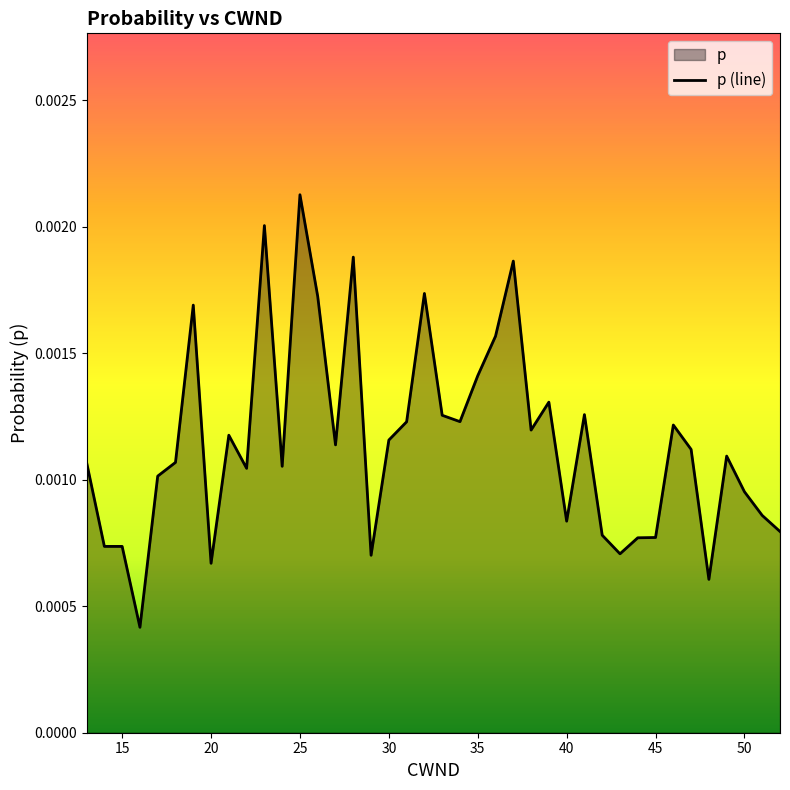

True or false: there are more than 1 points higher than both neighbors.

True